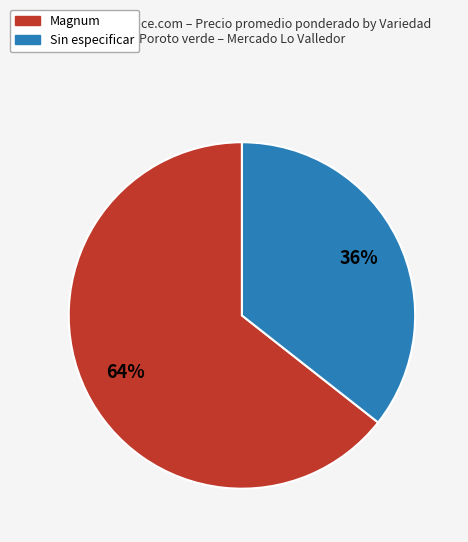

To the nearest percent, what is the average slice percentage?

50%